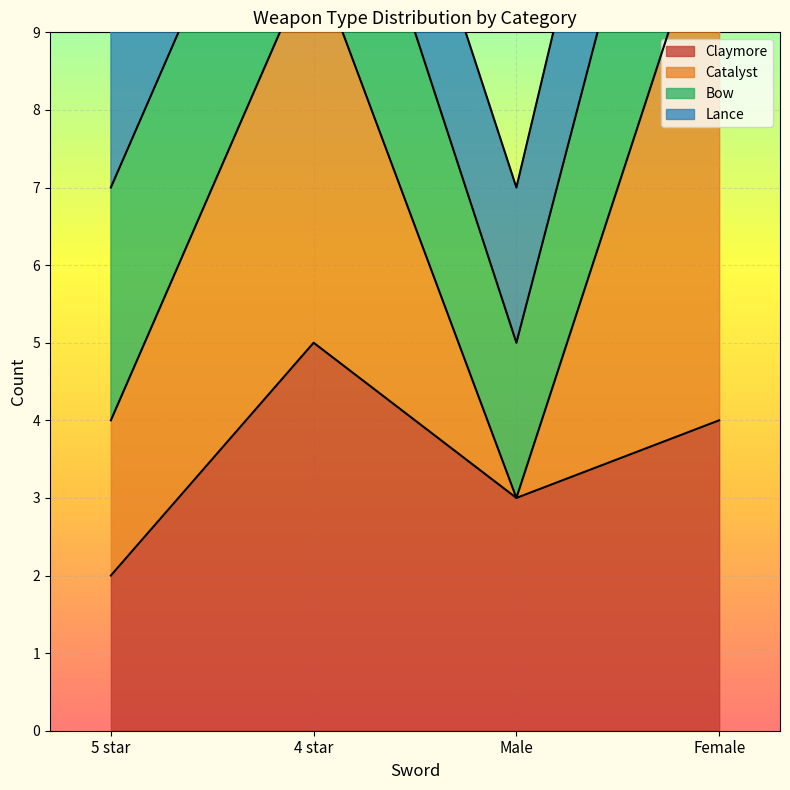

What is the difference between the maximum and minimum values in the Claymore series?

3